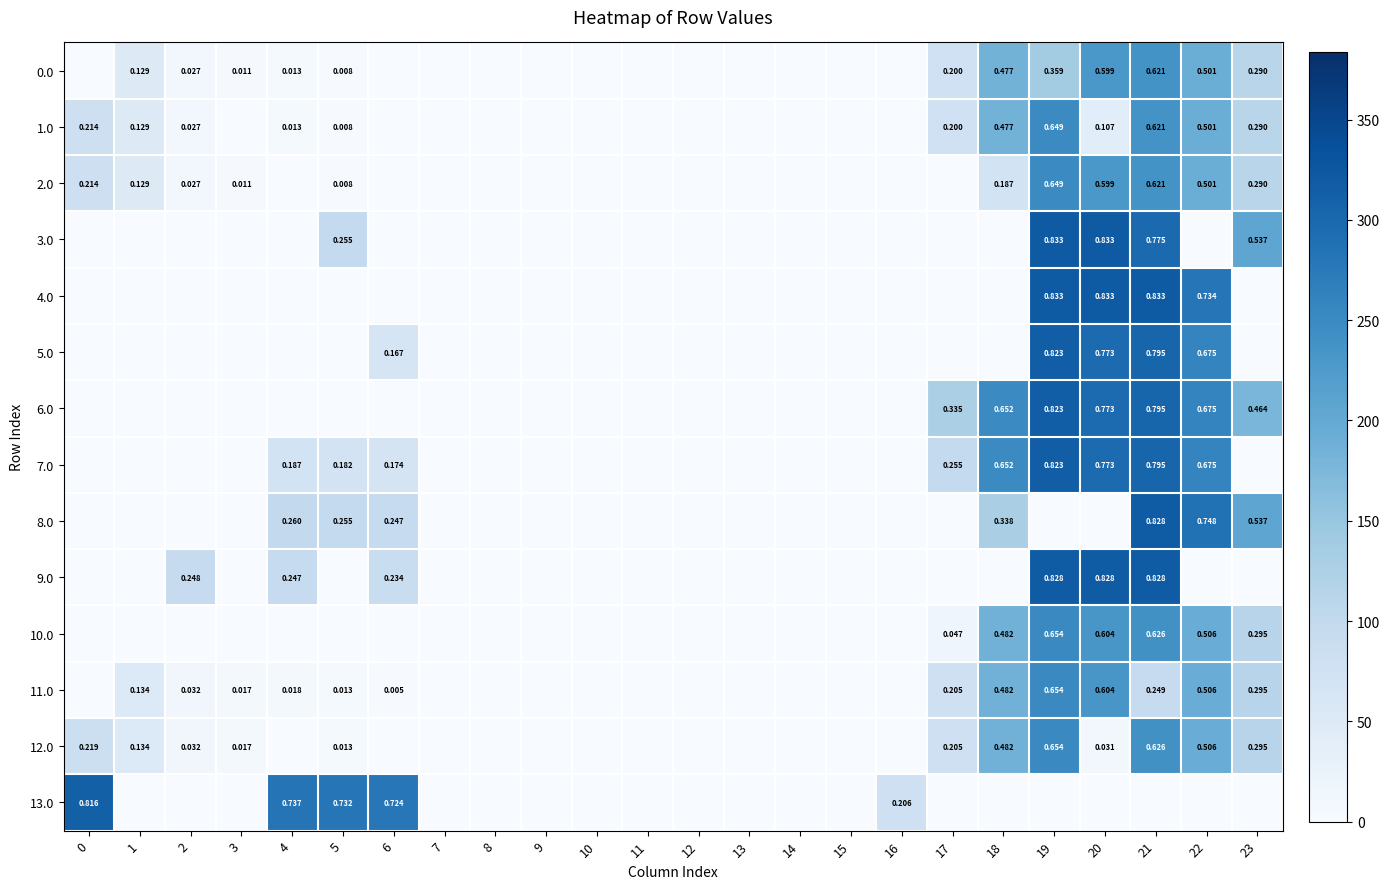

Which series has the largest total across all categories?

6.0